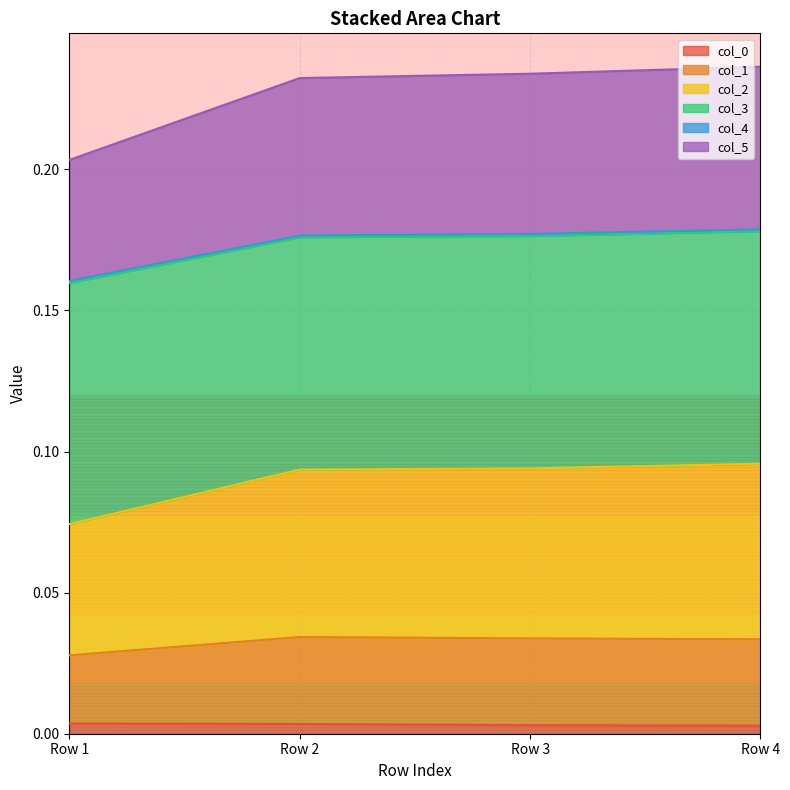

Does the chart display data point markers on the line(s)?

No